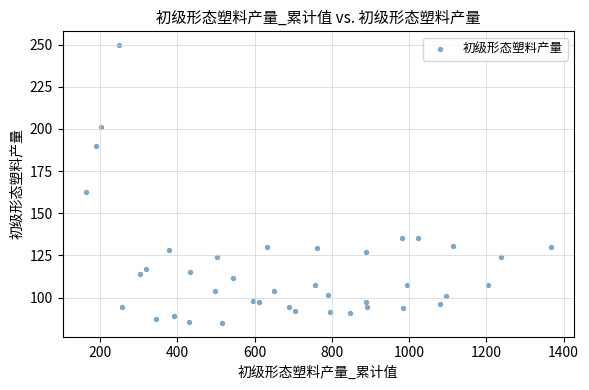

What is the range of X values (max minus min)?

1203.6